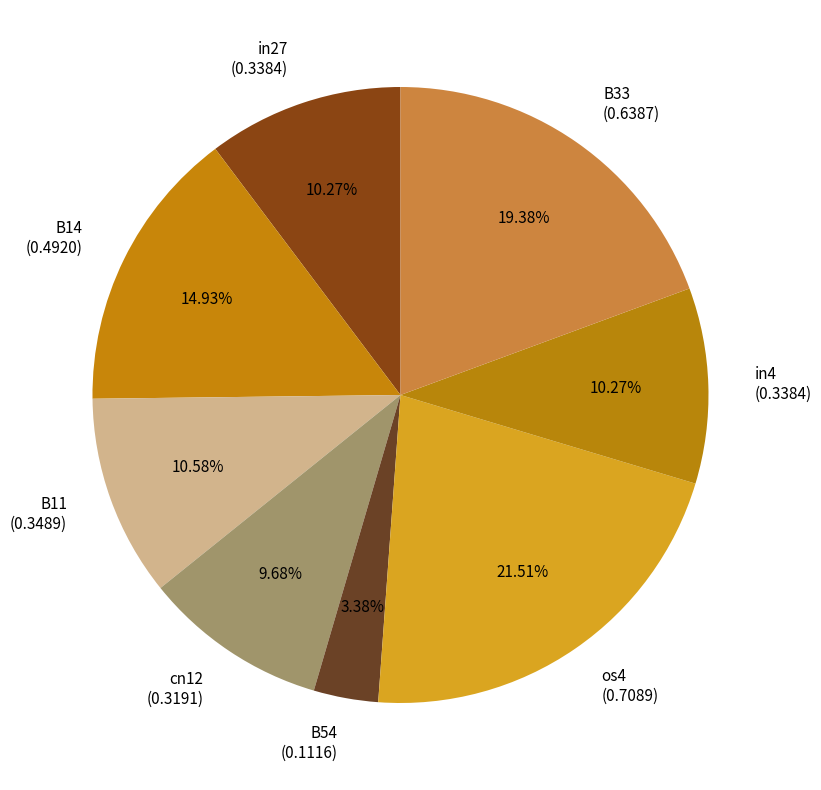

To the nearest percent, what percentage of the pie is B33?

19%